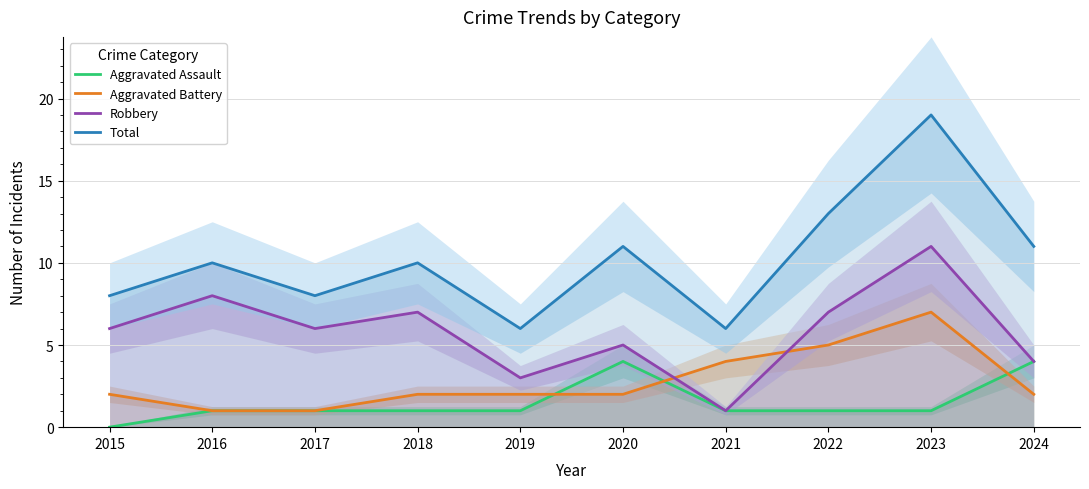

What is the value of the Robbery point at the 5th from the left?

3